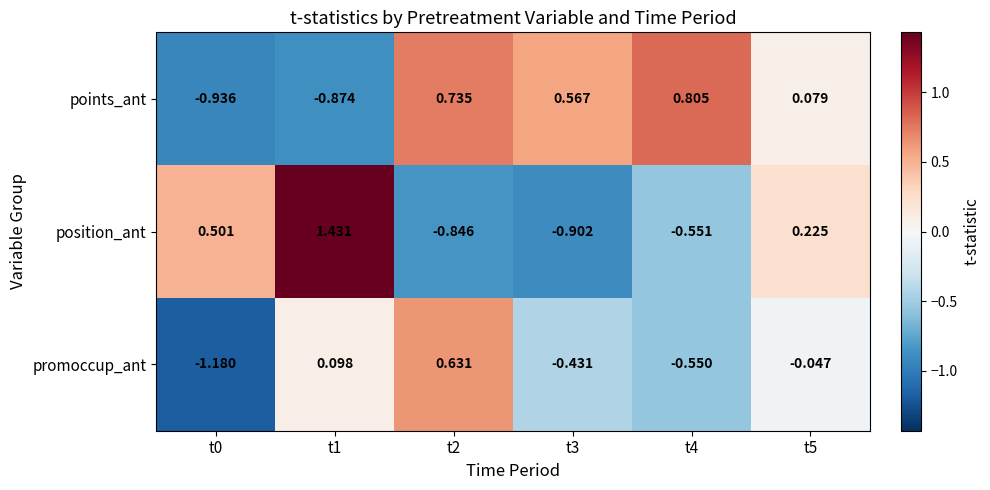

At t3, list the series in order from largest to smallest.

points_ant, promoccup_ant, position_ant